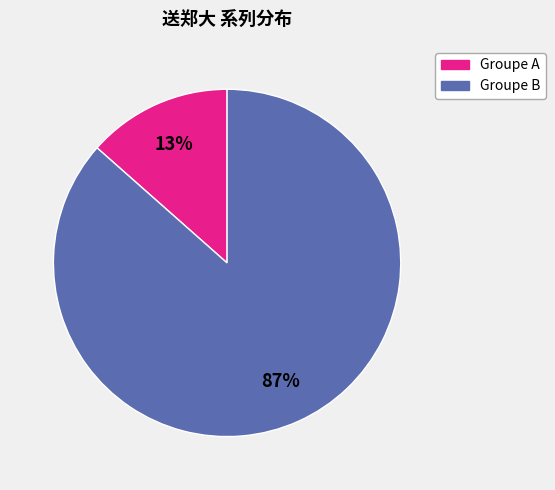

Which category has the biggest portion of the pie?

Groupe B